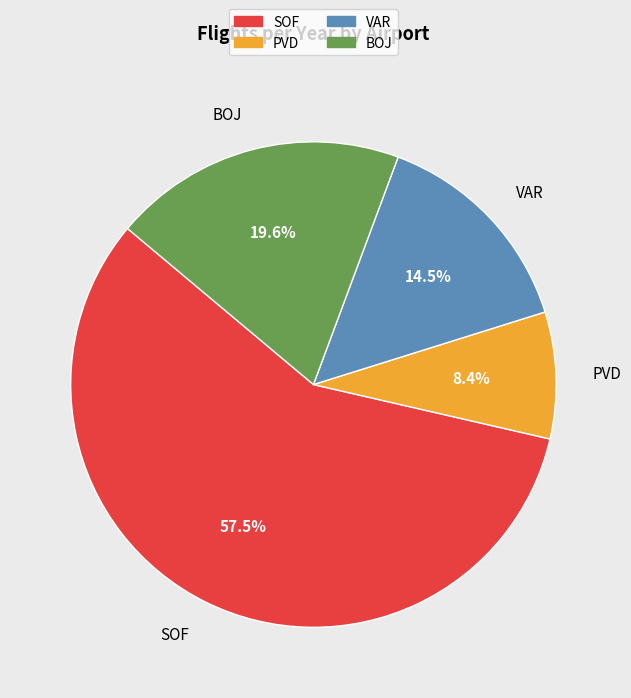

To the nearest percent, what is the average slice percentage?

25%